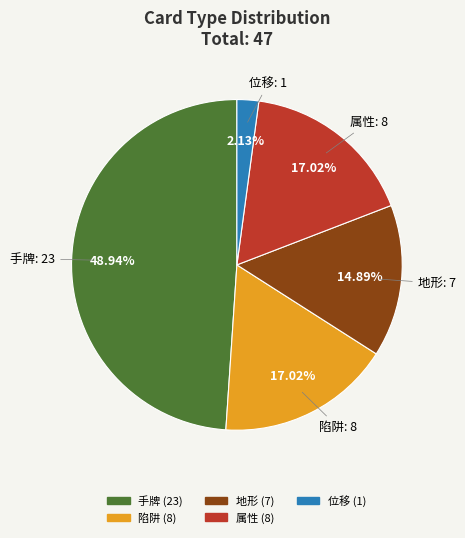

To the nearest percent, what portion does 陷阱 represent?

17%